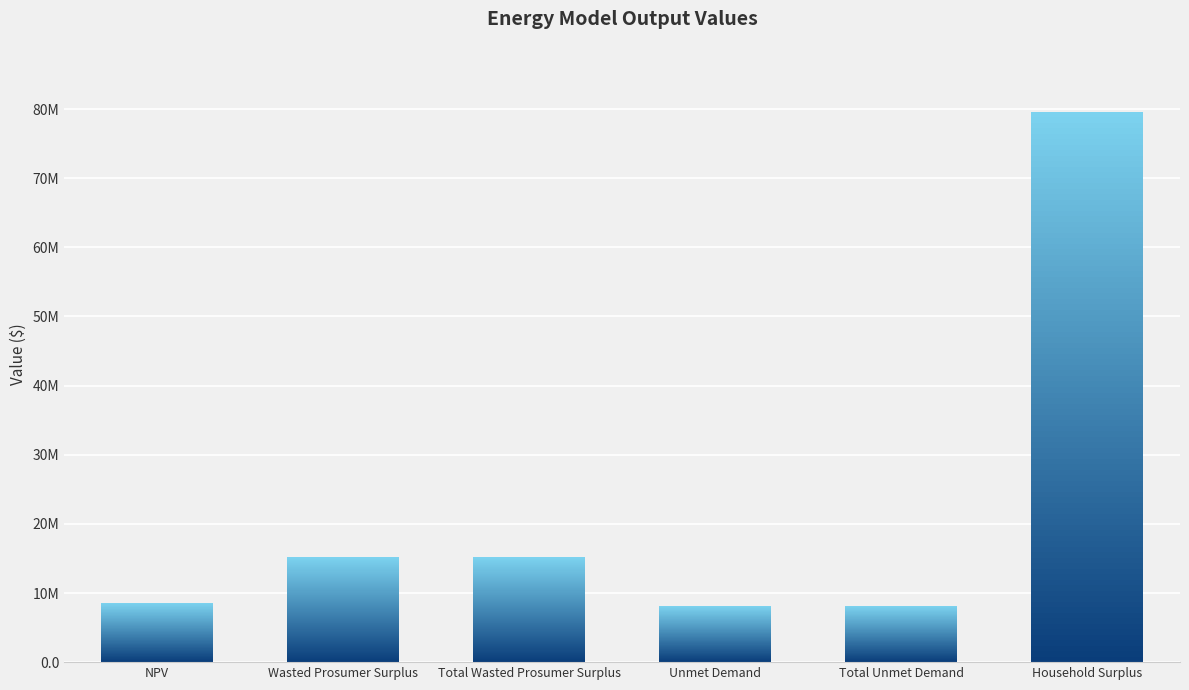

Rank the categories by value from lowest to highest.

Unmet Demand, Total Unmet Demand, NPV, Wasted Prosumer Surplus, Total Wasted Prosumer Surplus, Household Surplus